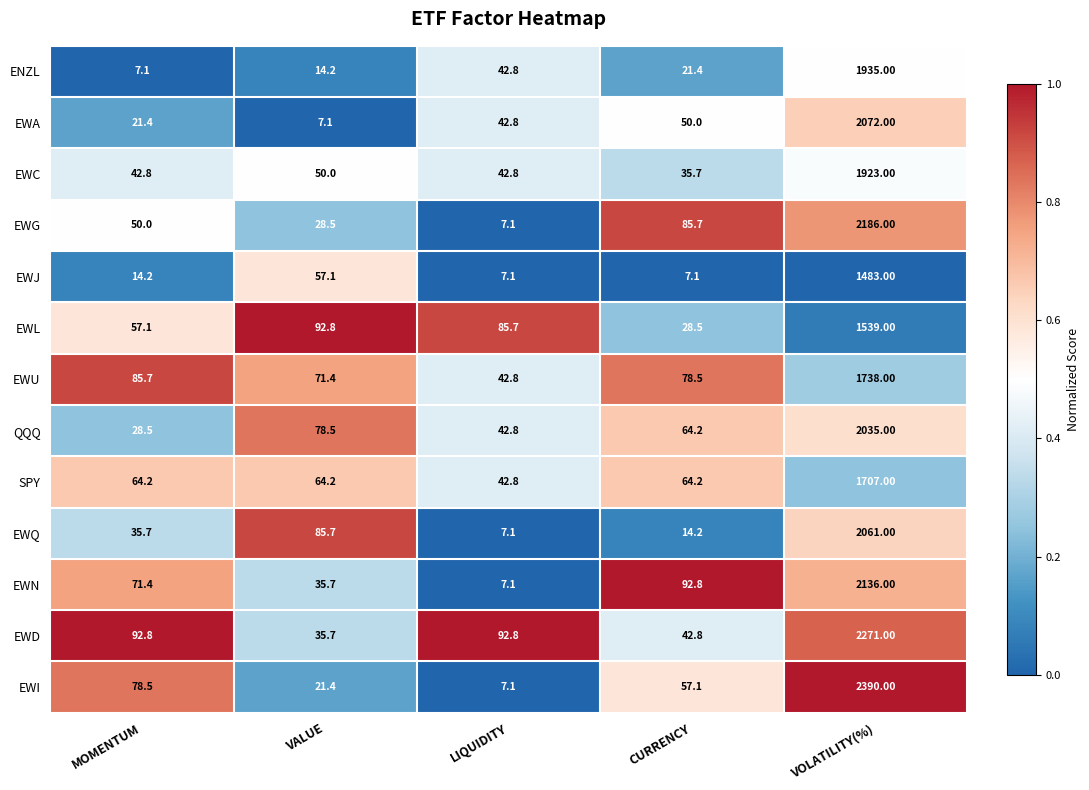

Between VALUE and CURRENCY, which series saw the biggest shift?

EWQ